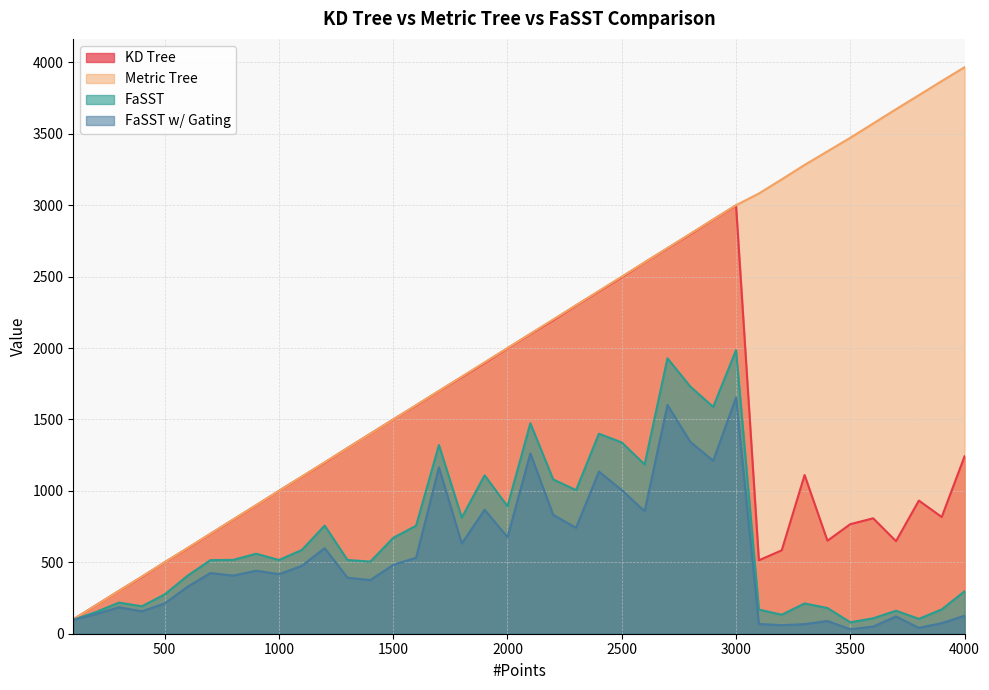

At how many categories does at least one series exceed 520?

35